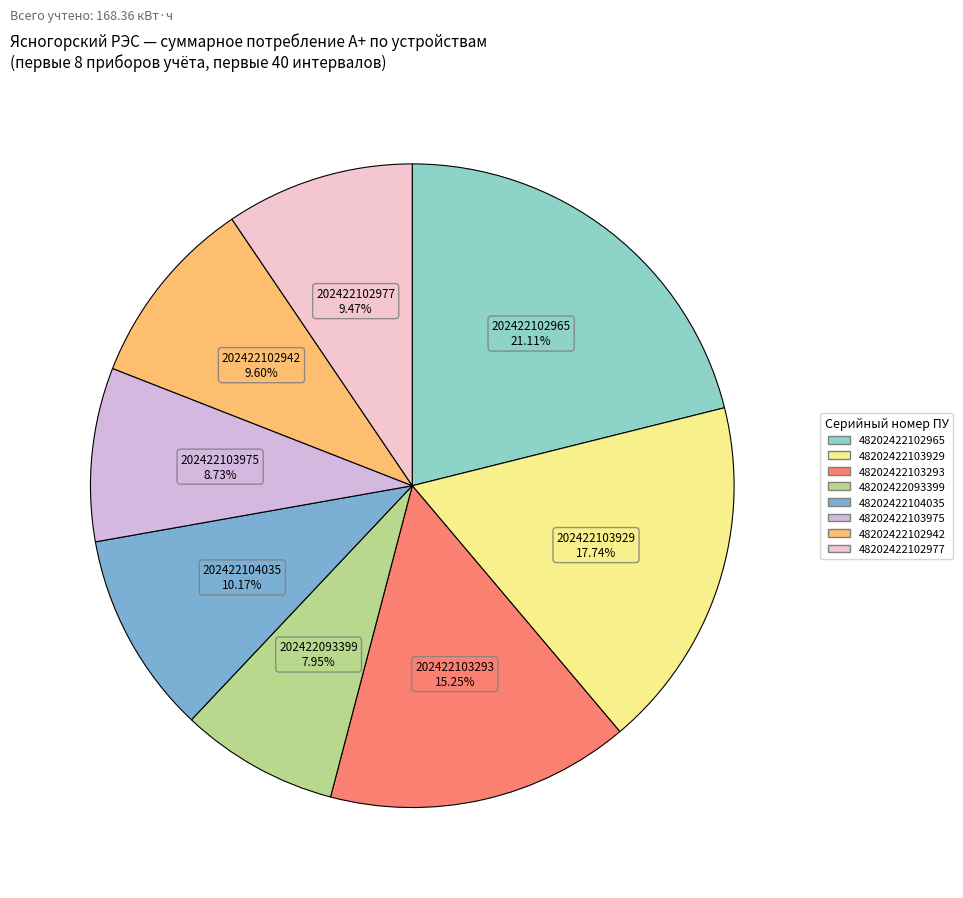

How many slices are in this pie chart?

8